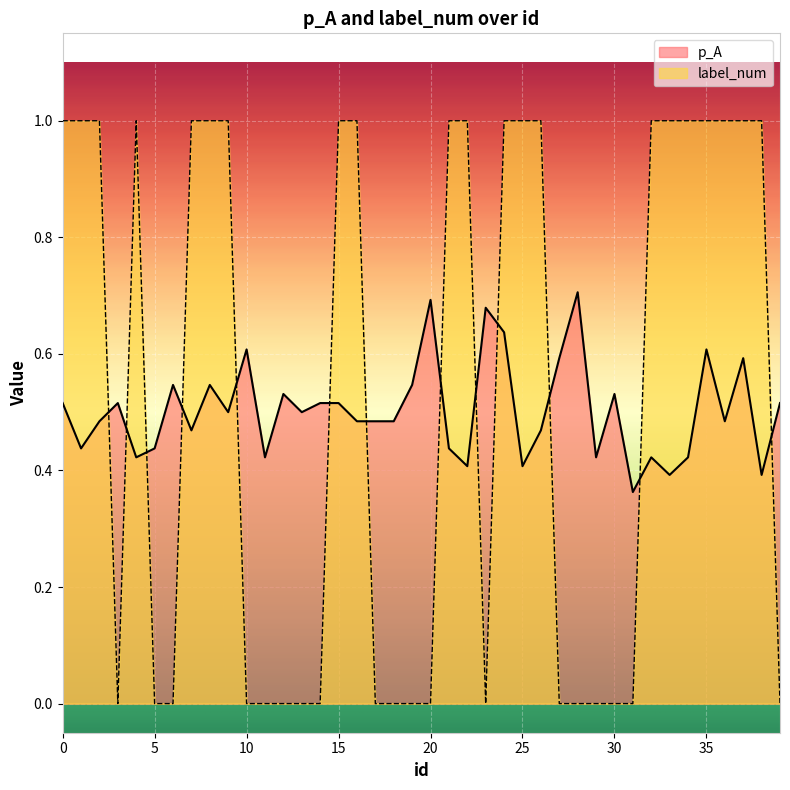

Which category has the lowest value across all series?

3